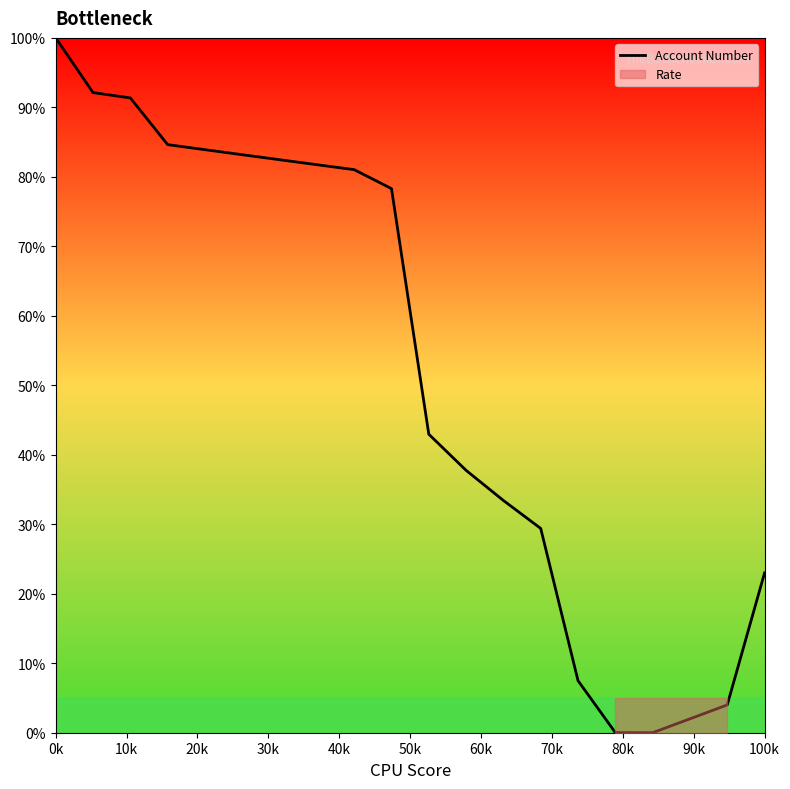

How many interior local valleys (lower than both neighbors) does the data have?

1